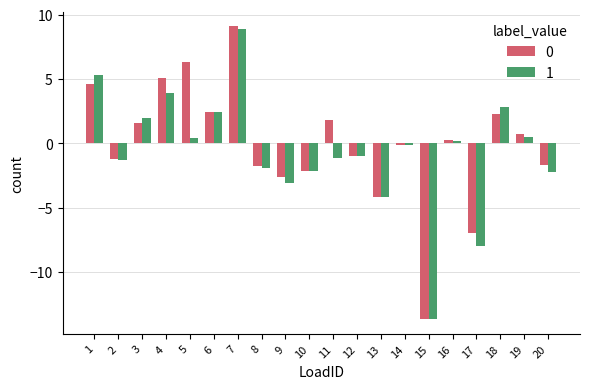

At which category is the sum across all series the highest?

7